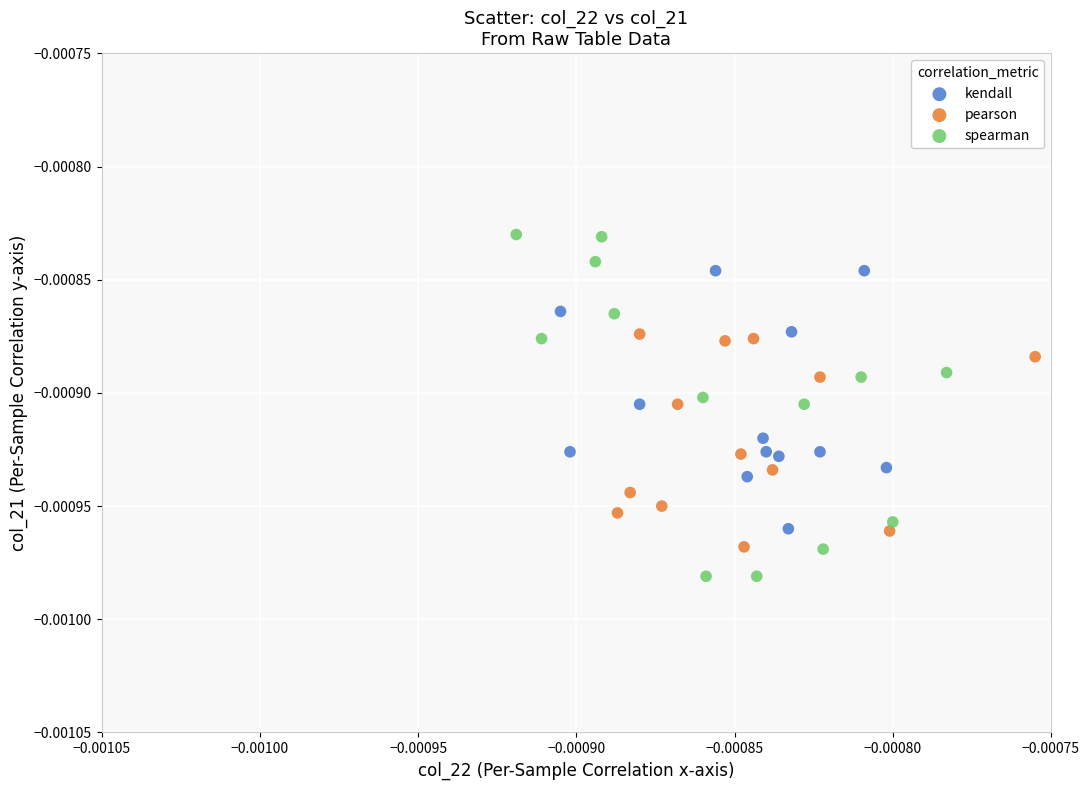

Which series has the widest spread of Y values?

spearman